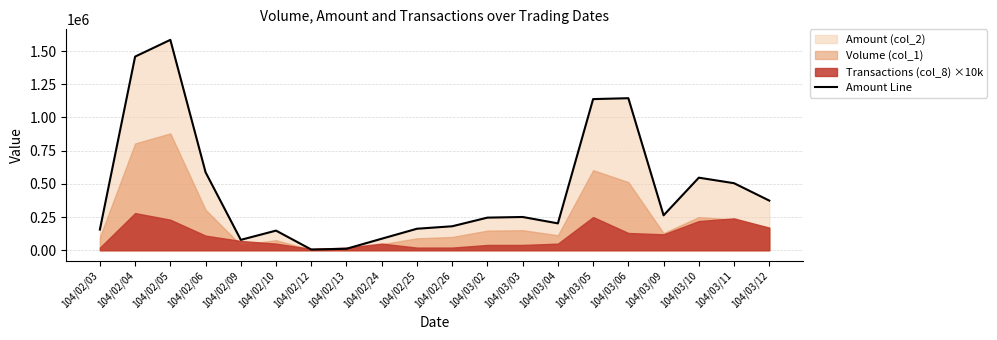

What is the difference between the maximum and minimum values?

1578590